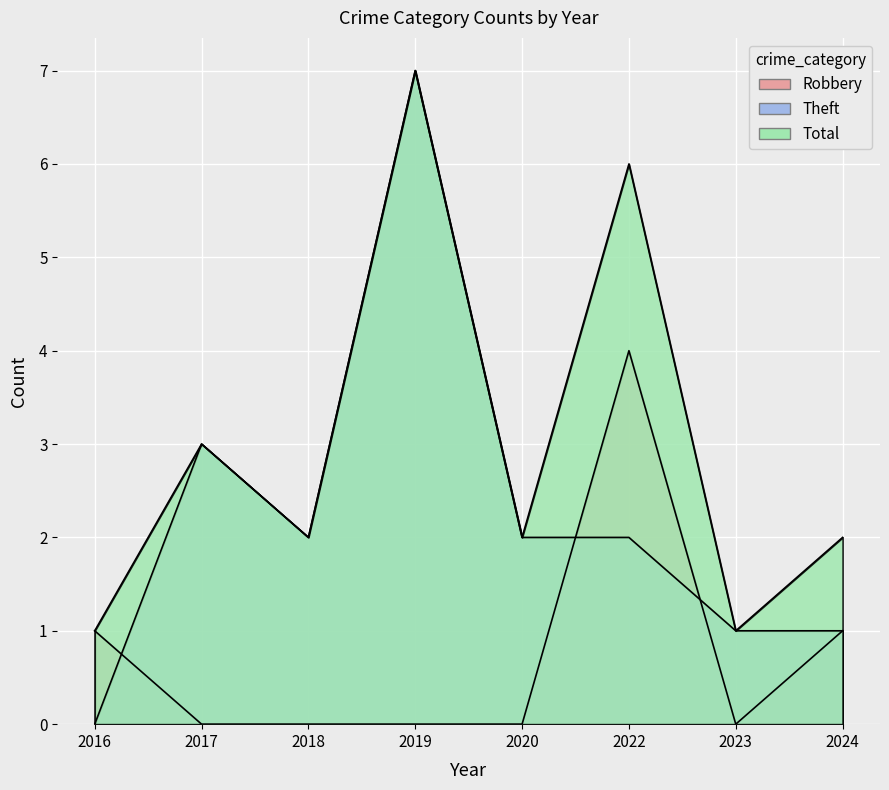

How many Total values are between 2 and 6?

5